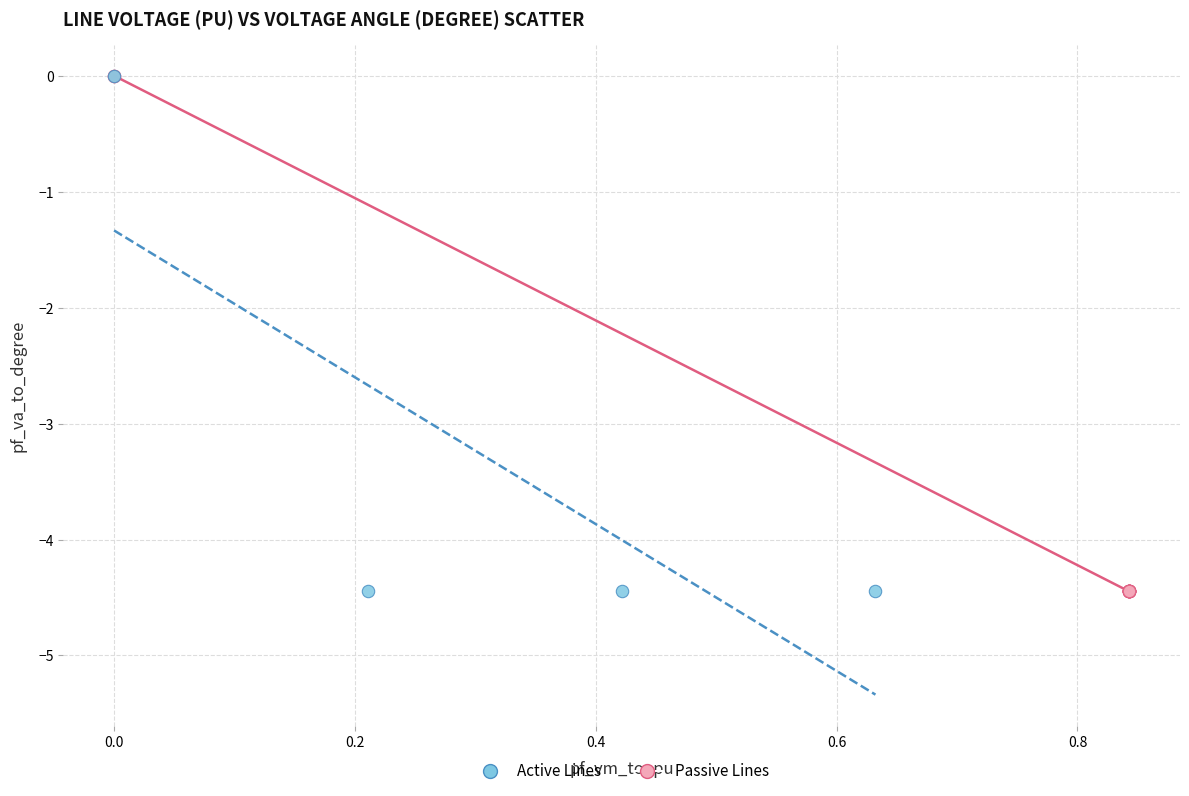

Which series has the widest spread of Y values?

Passive Lines